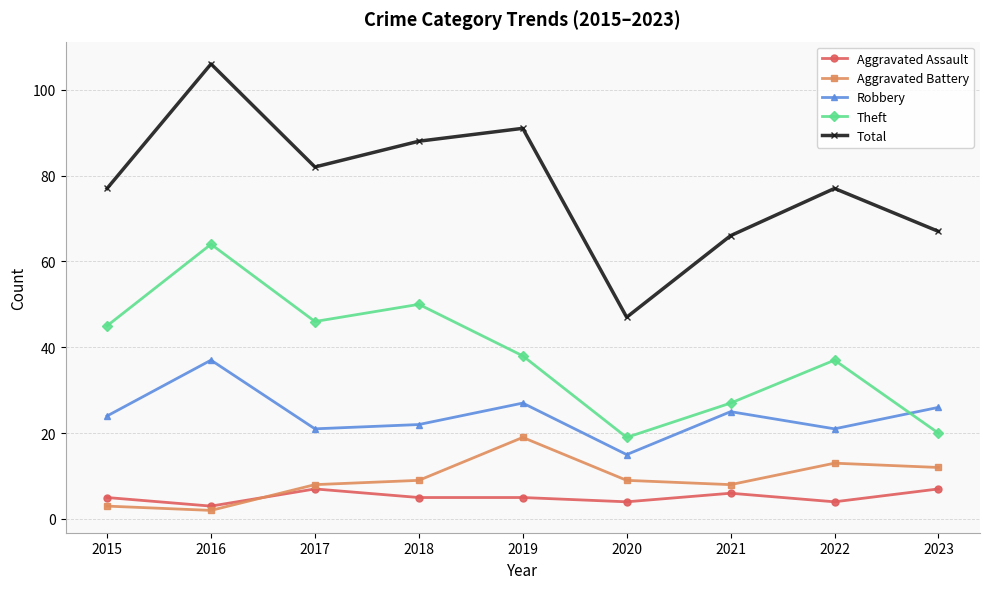

How many data points does each series have?

9